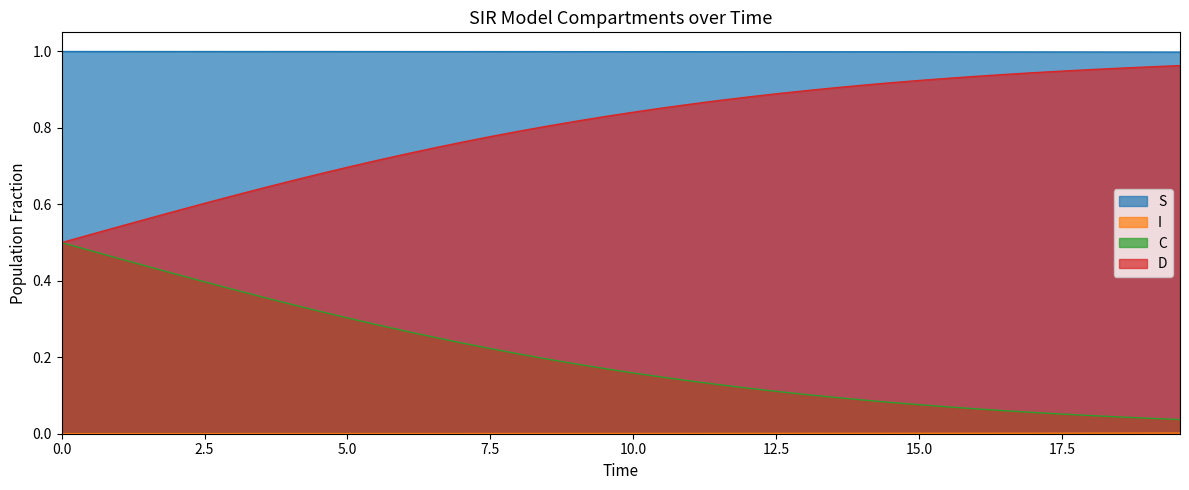

Which series has the largest total across all categories?

S